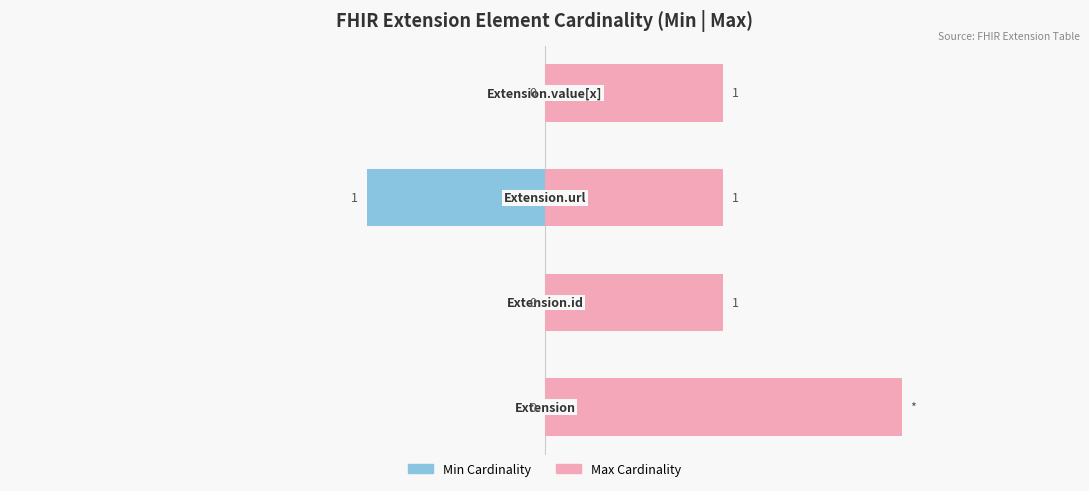

The value of Max Cardinality at −1 is 2. True or false?

False